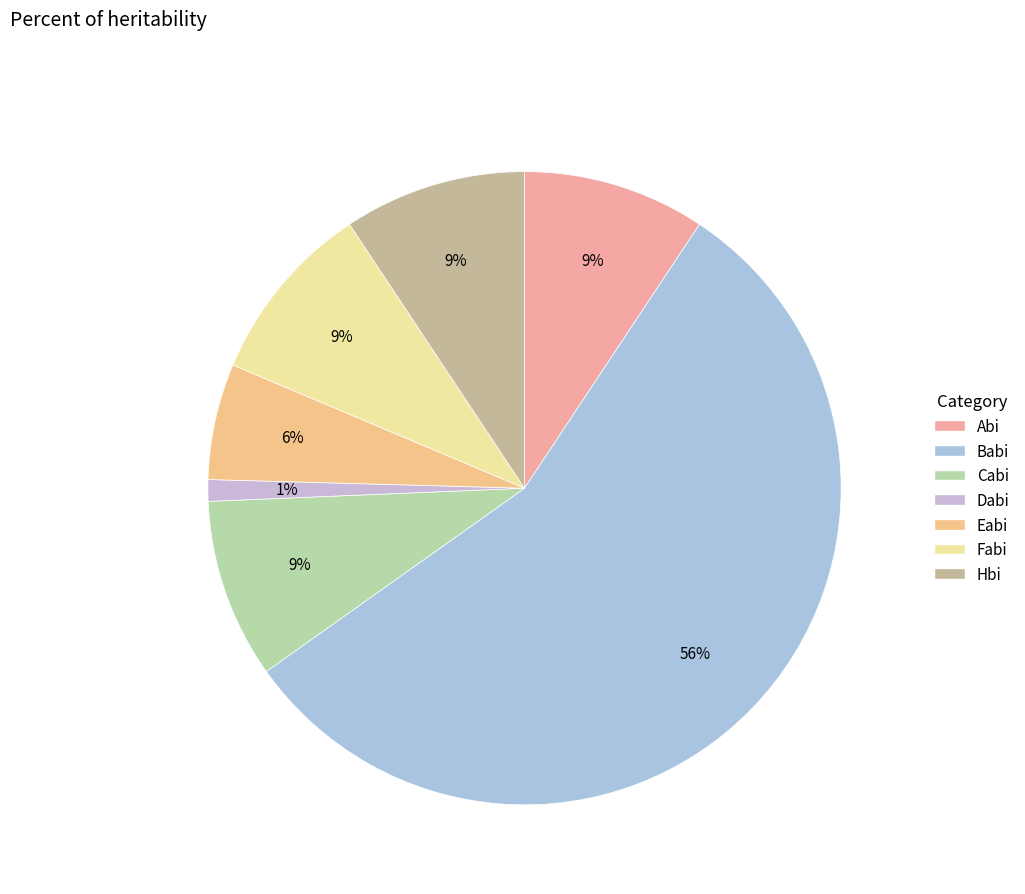

How many segments does this pie chart have?

7